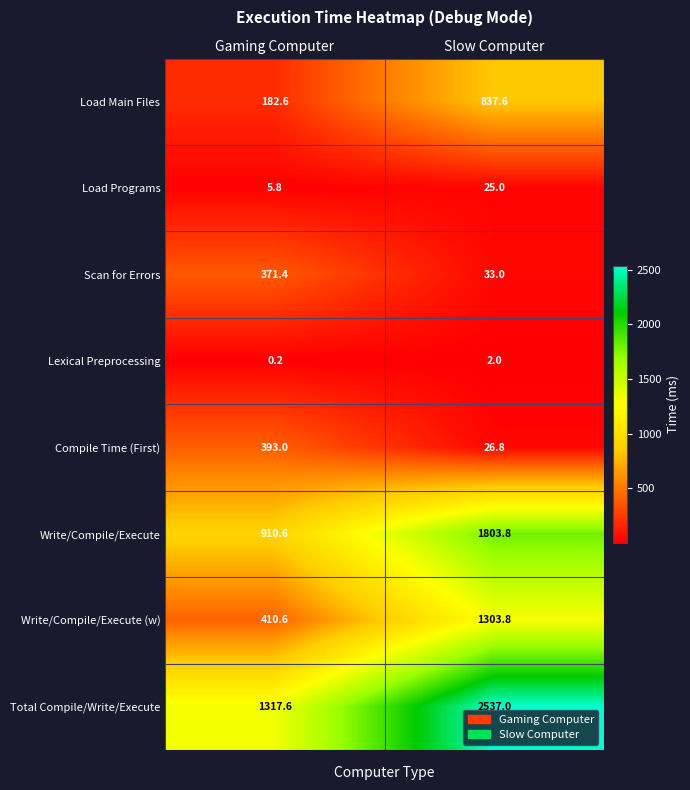

Rank the series by their maximum value, from lowest to highest.

Lexical Preprocessing, Load Programs, Scan for Errors, Compile Time (First), Load Main Files, Write/Compile/Execute (w), Write/Compile/Execute, Total Compile/Write/Execute